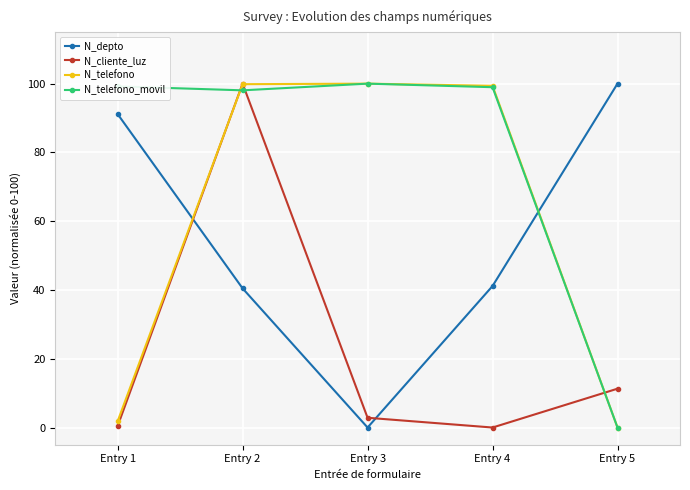

How many categories are shown in the chart?

5